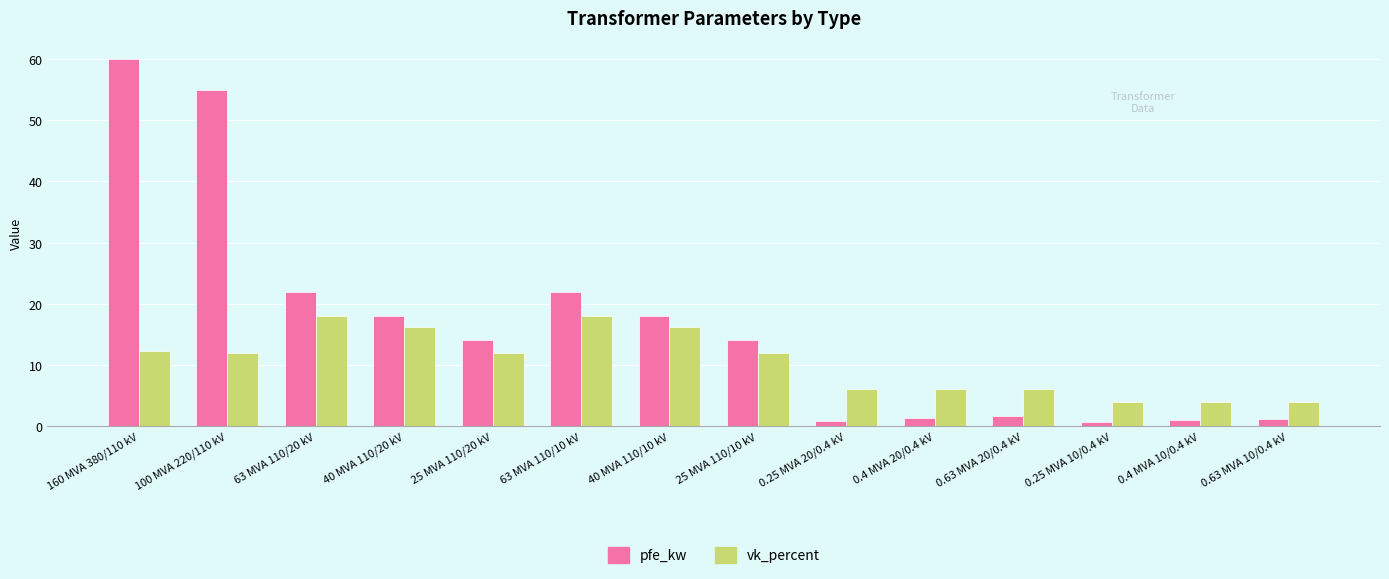

What is the total value across all series at 63 MVA 110/20 kV?

40.0